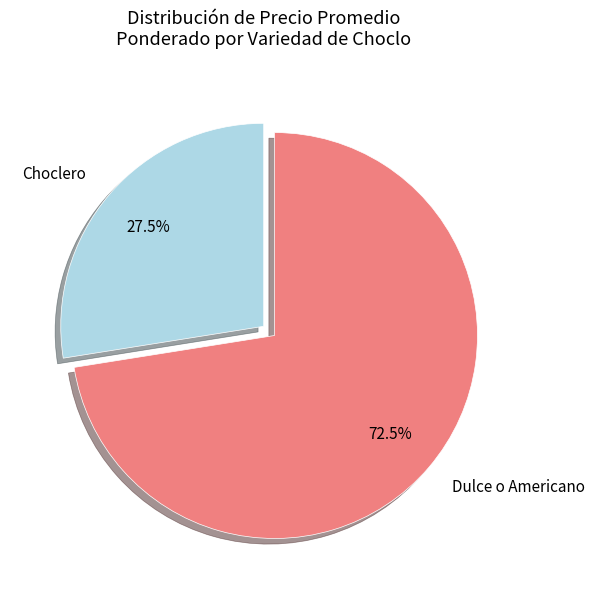

Approximately how many times larger is the value at Choclero compared to Dulce o Americano?

0.4